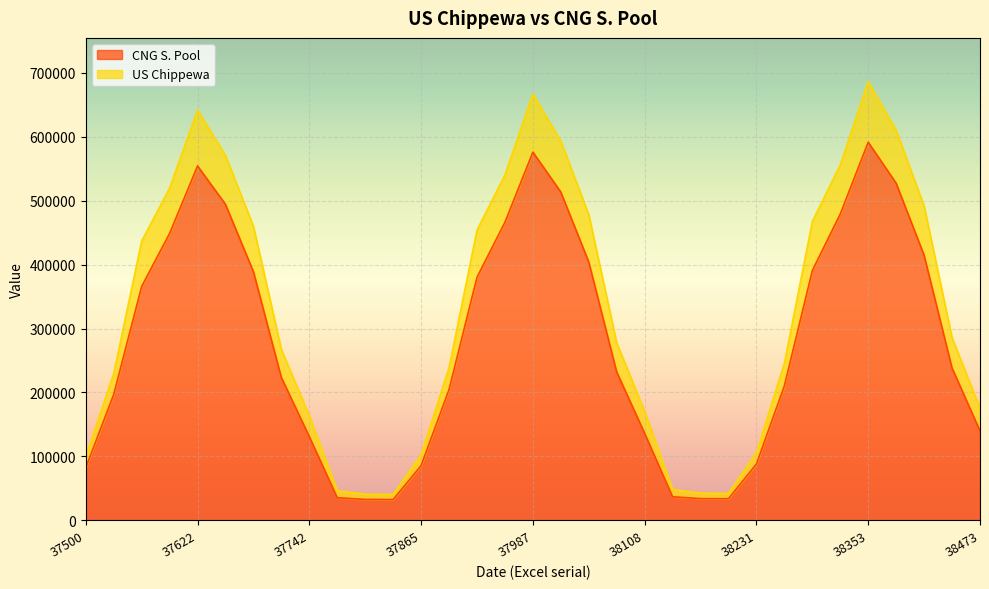

Which category has the lowest value in the CNG S. Pool series?

37834